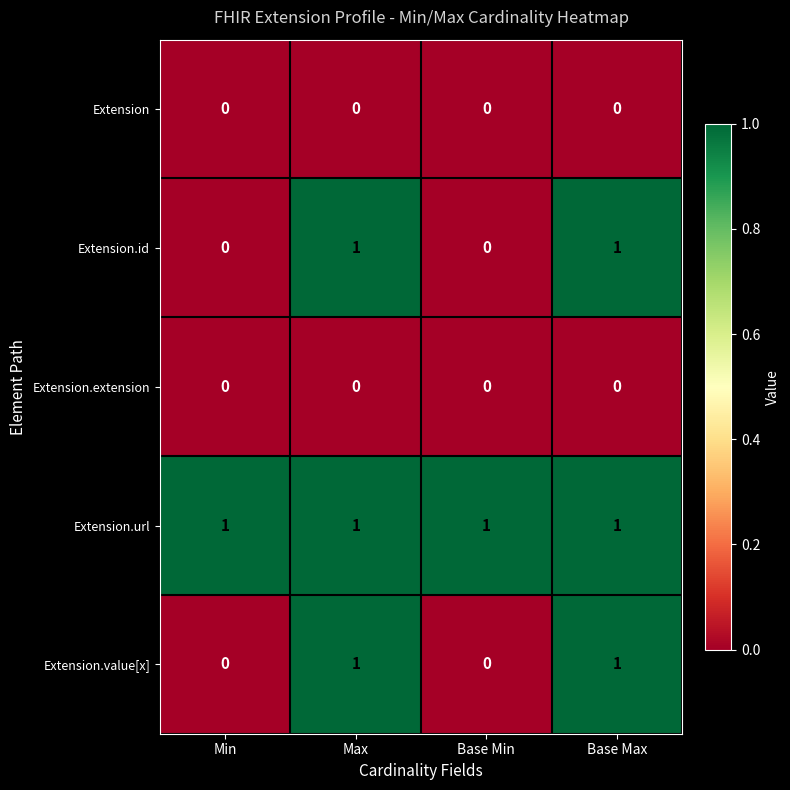

Reading left to right, what are all the values shown in this chart?

Extension: 0	0	0	0
Extension.id: 0	1	0	1
Extension.extension: 0	0	0	0
Extension.url: 1	1	1	1
Extension.value[x]: 0	1	0	1